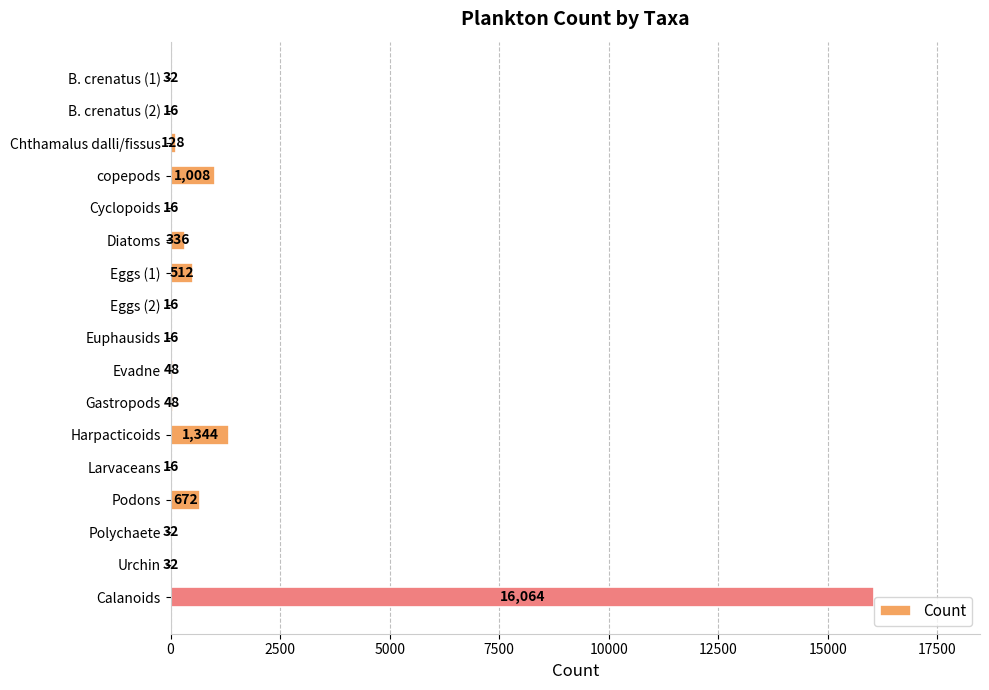

At which label is the value closest to 8040?

Harpacticoids